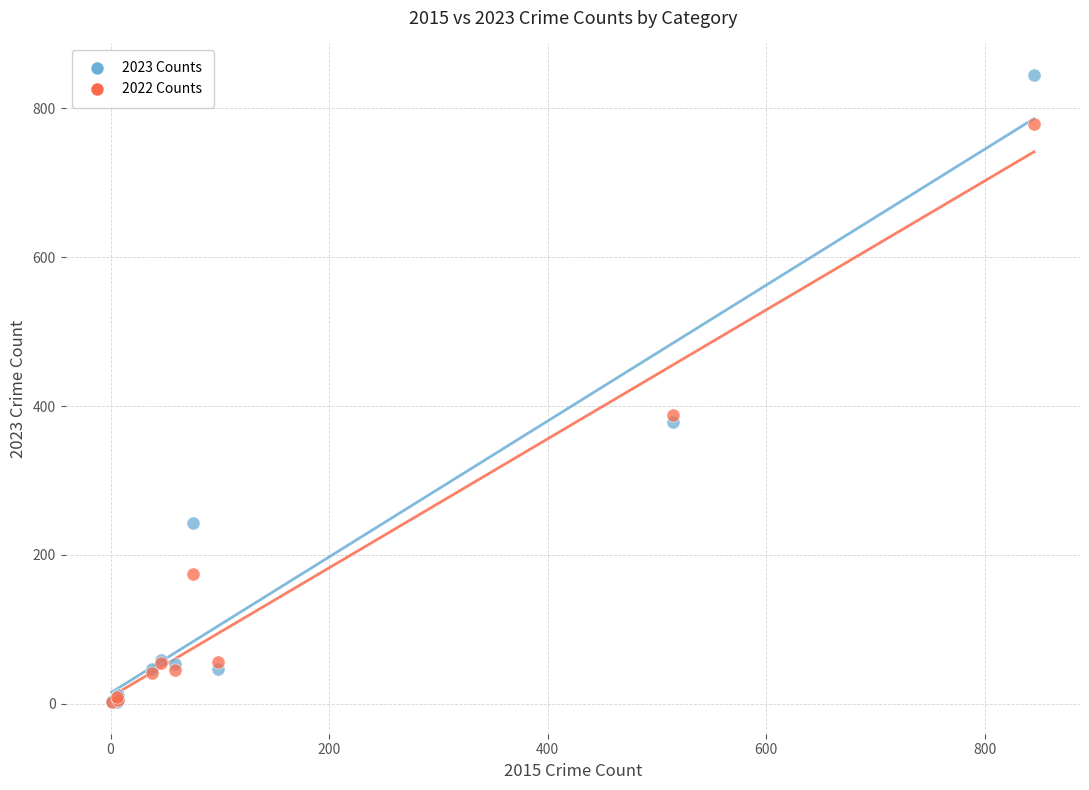

In the 2023 Counts series, what Y value is closest to 423?

378